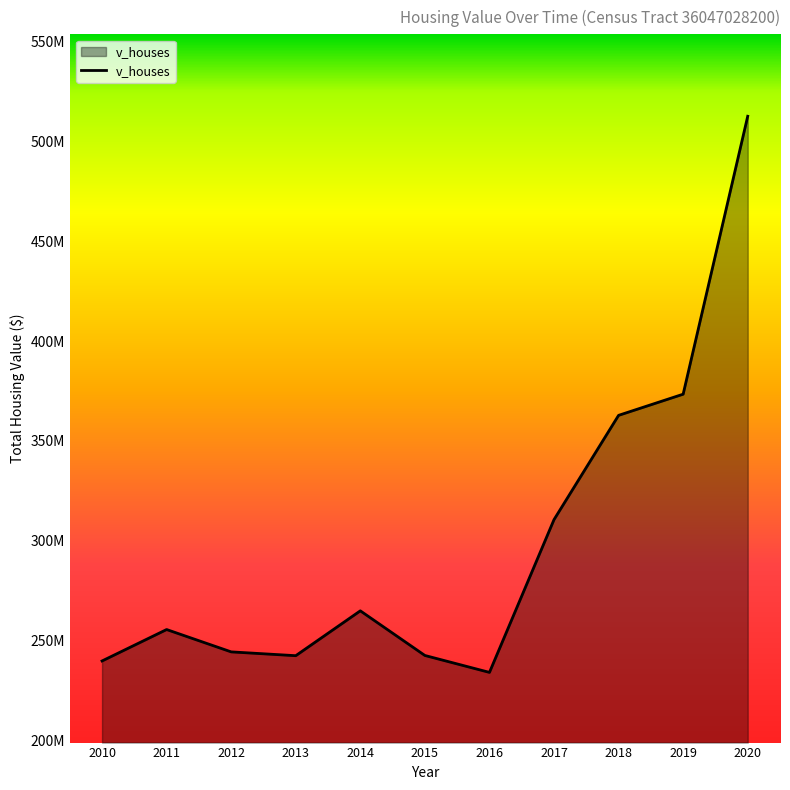

What is the smallest value displayed?

234187900